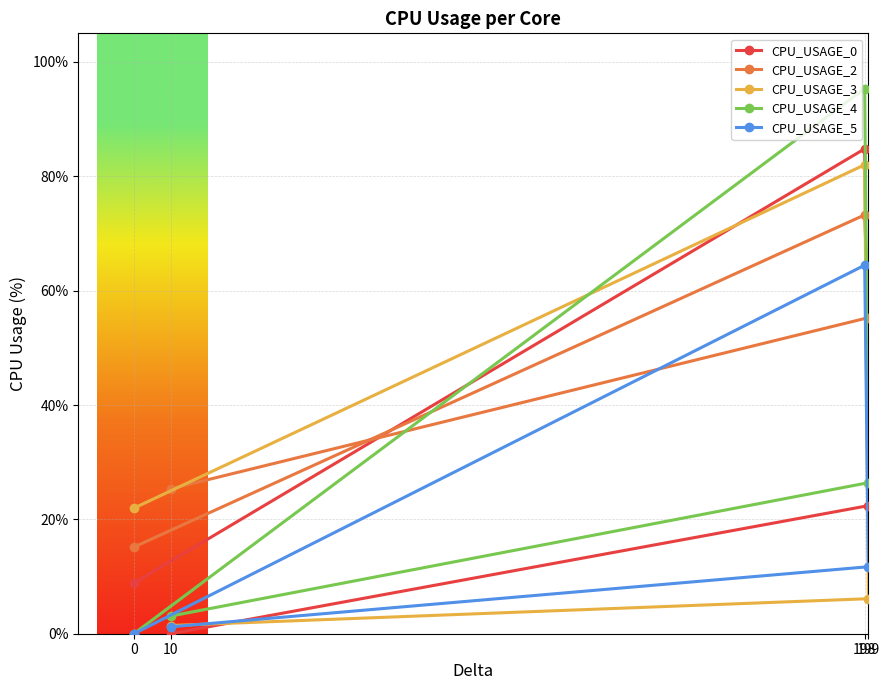

Does the chart display data point markers on the line(s)?

Yes